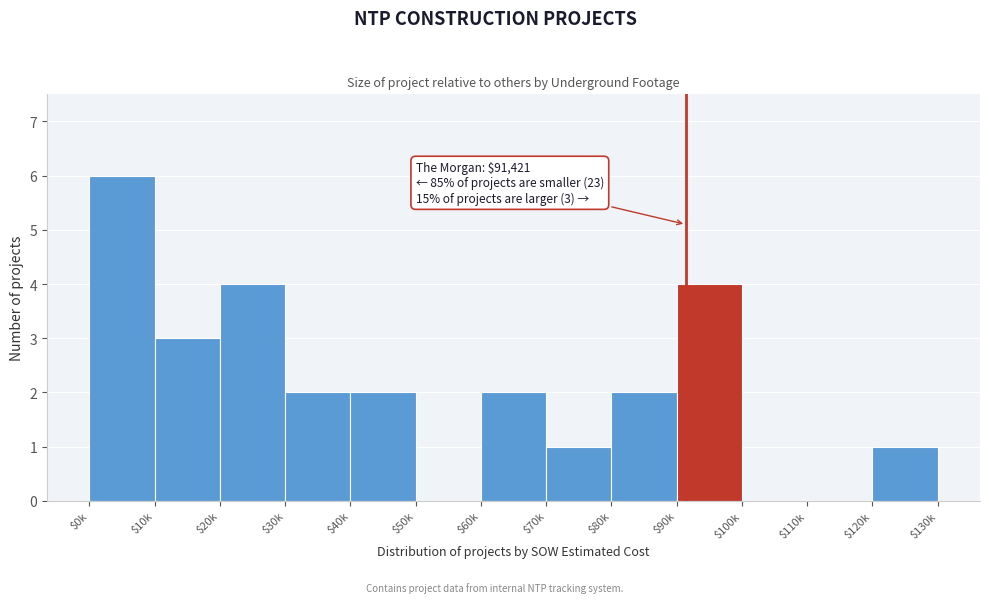

True or false: the data shows 1 at $60k.

False